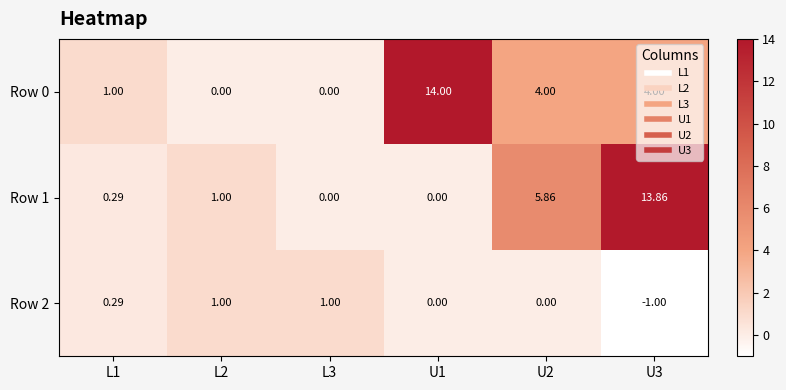

What is the spread (max minus min) of values at L2?

1.0